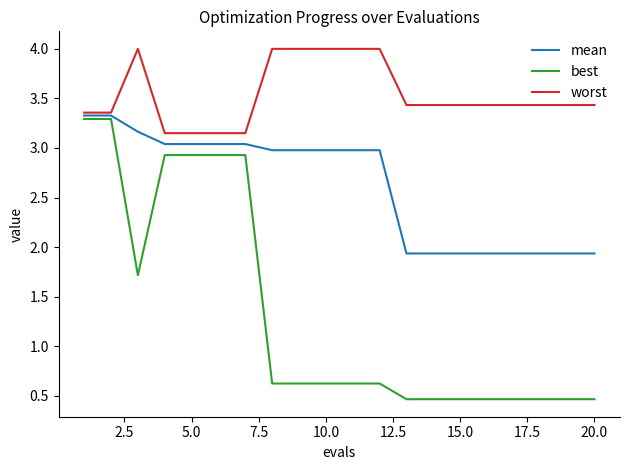

What is the minimum value shown in the chart?

0.5